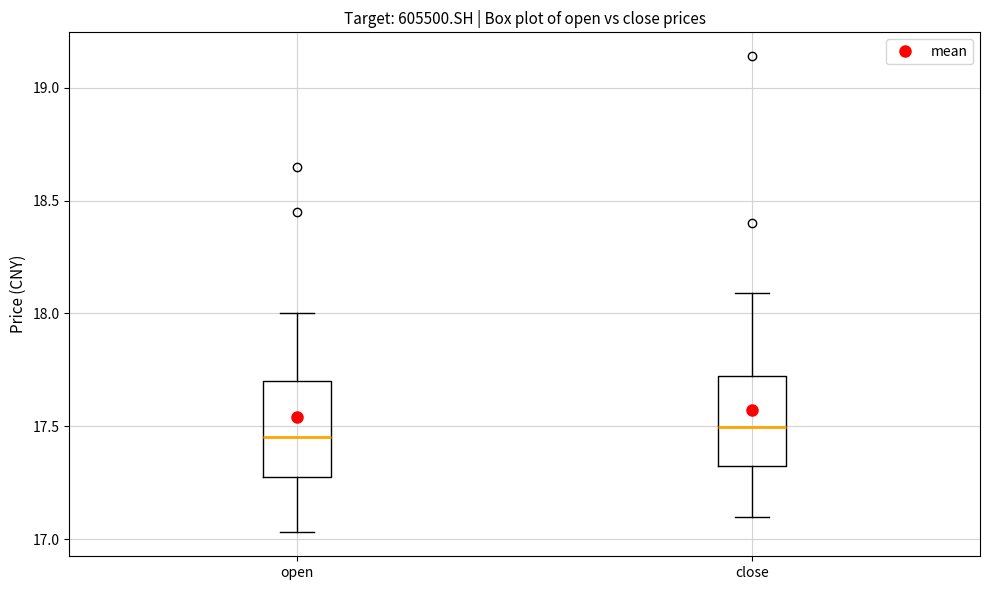

Reading left to right, read every box against the y-axis: the position of its median line, the range the box covers, and the ends of its whiskers. The values are not printed on the chart, so give them approximately, as read against the axis.

open: median 17.45, box 17.30 to 17.70, whiskers 17.05 to 18.00
close: median 17.50, box 17.35 to 17.70, whiskers 17.10 to 18.10